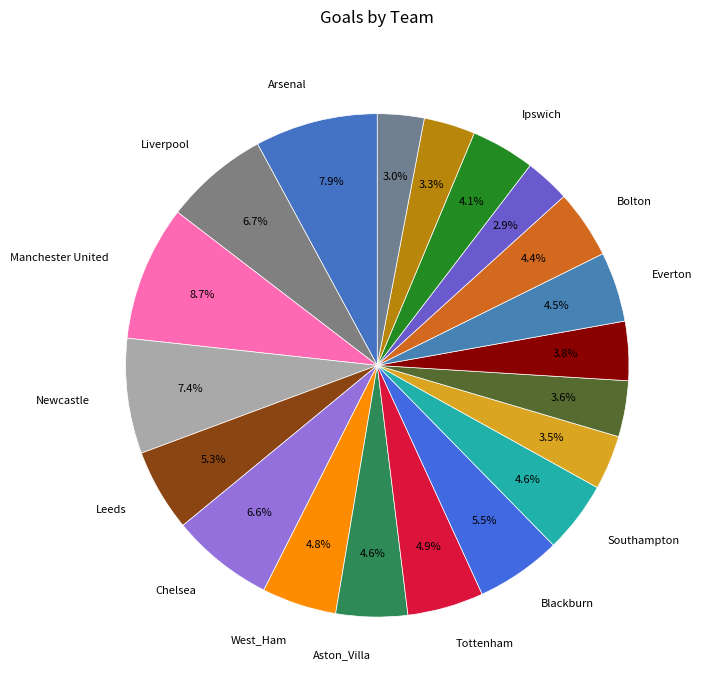

Count the number of slices in the pie.

20